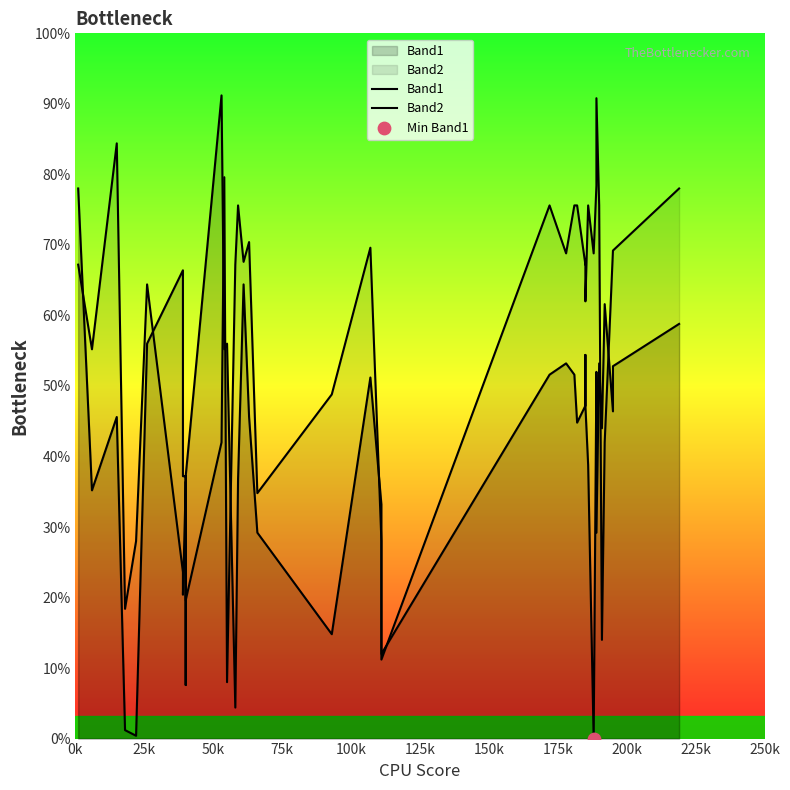

Which series reaches the maximum Y coordinate?

Band1